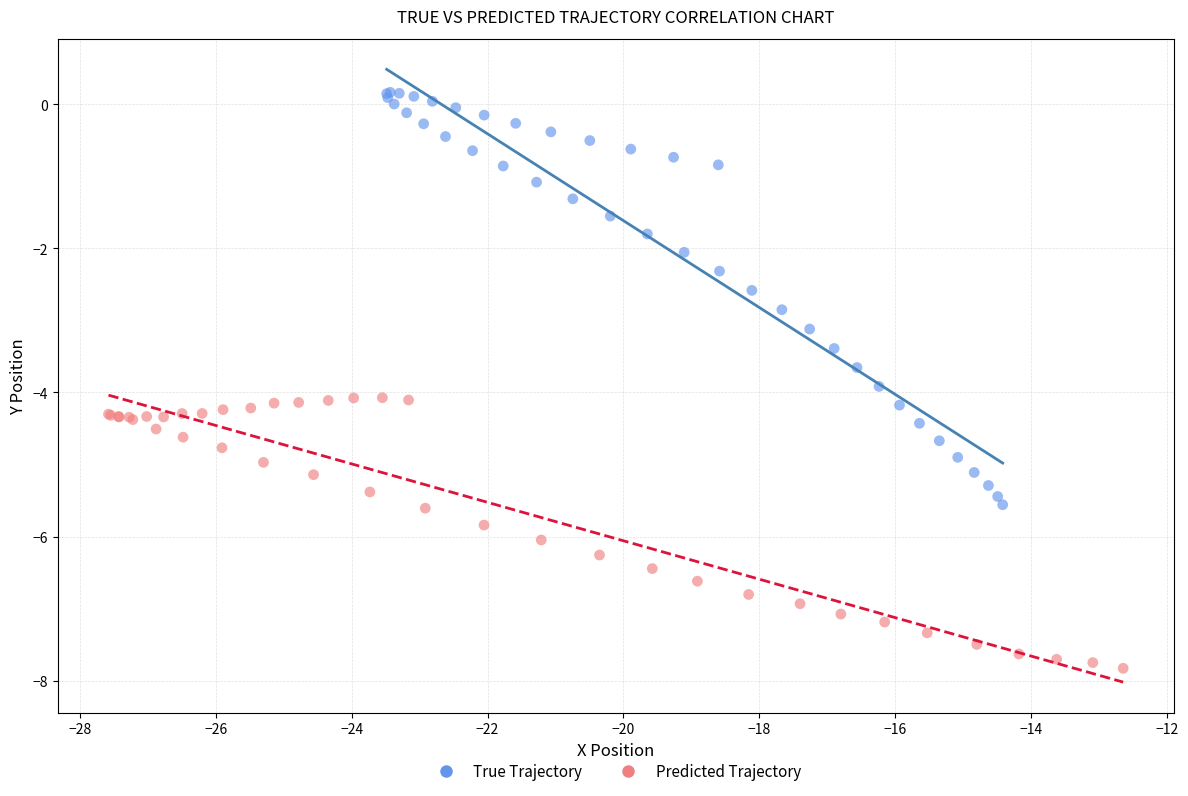

Which series has the largest Y range (max minus min)?

True Trajectory